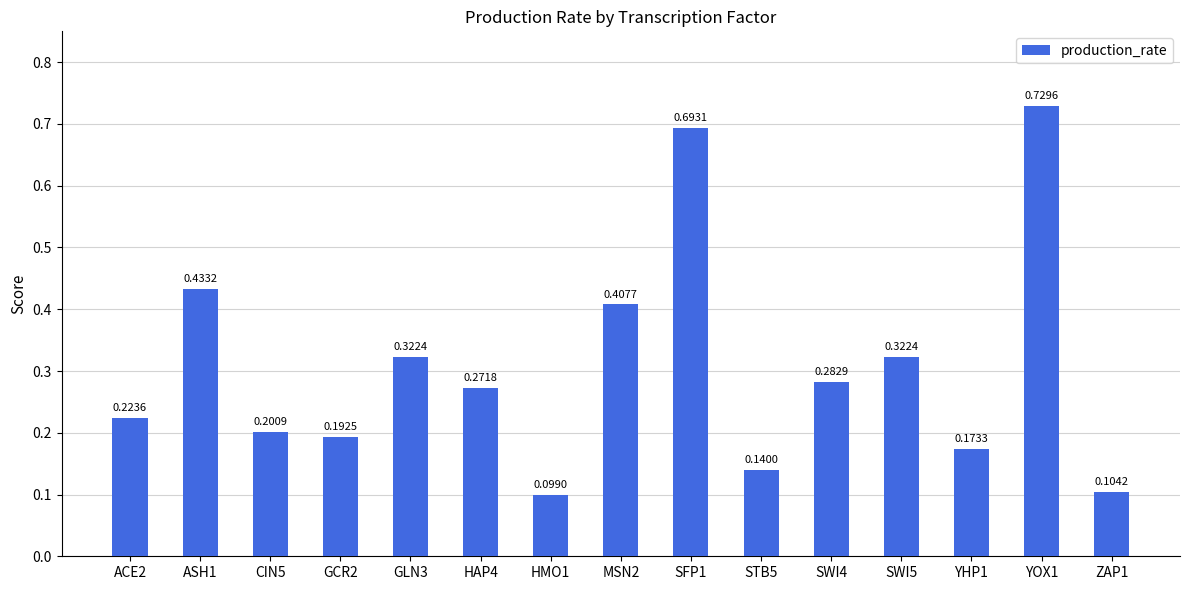

What is the difference between the maximum and minimum values?

0.6